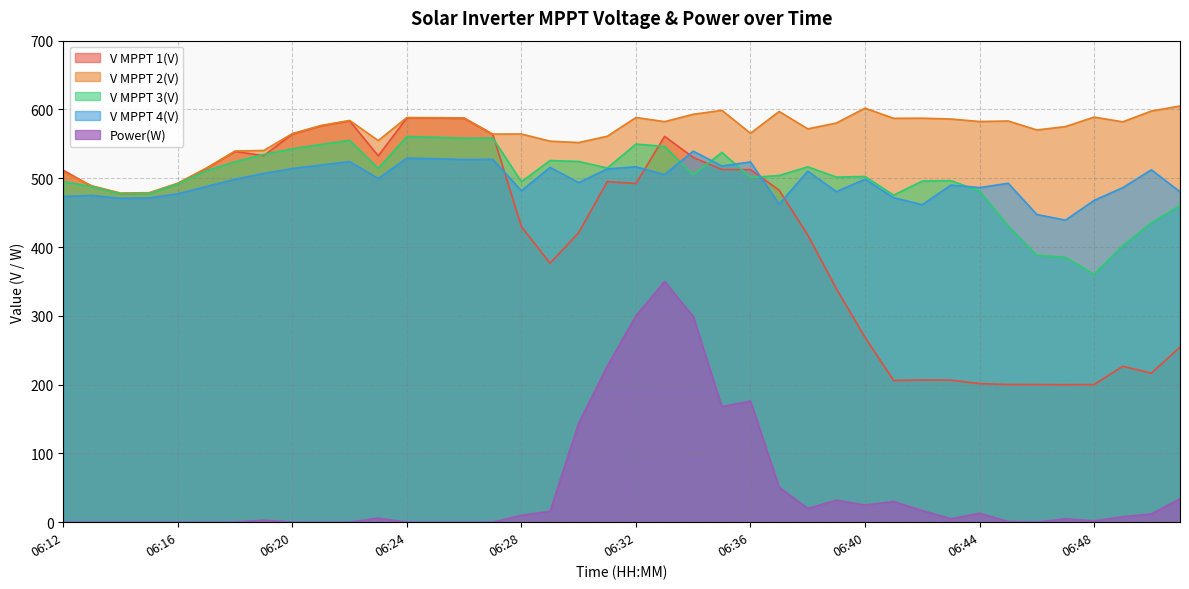

How many lines are shown in the chart?

5